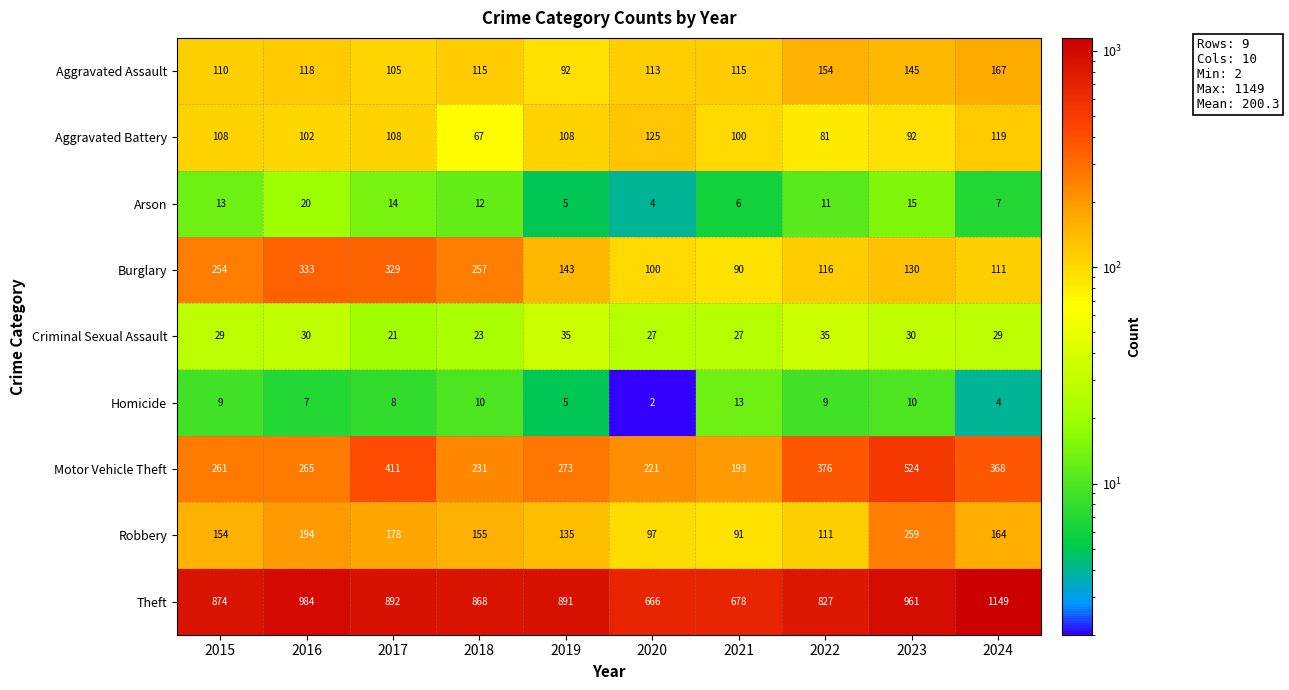

The value of Motor Vehicle Theft at 2022 is 613. True or false?

False